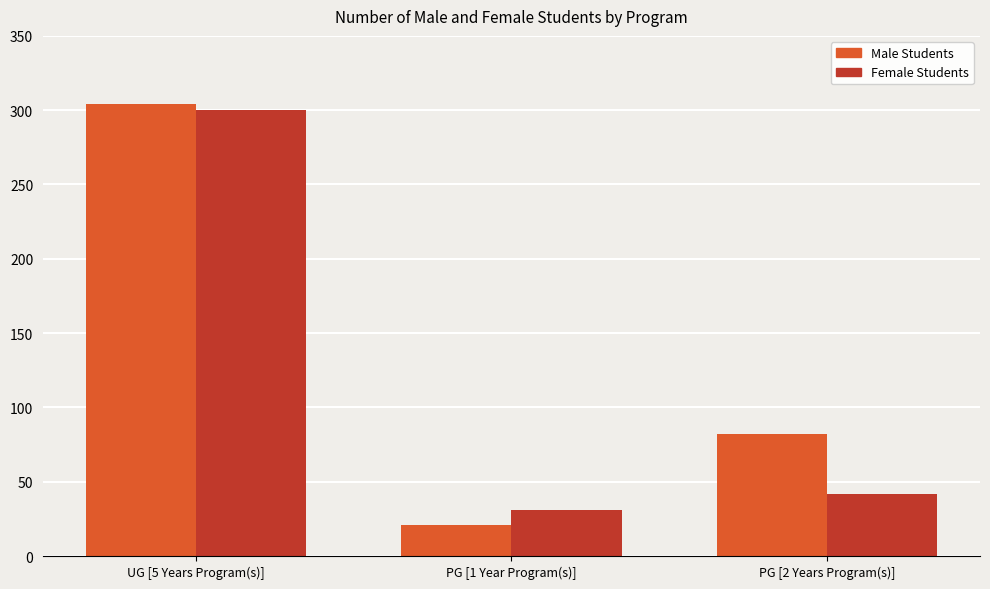

Is the value of Female Students at PG [2 Years Program(s)] greater than the value of Male Students at UG [5 Years Program(s)]?

No